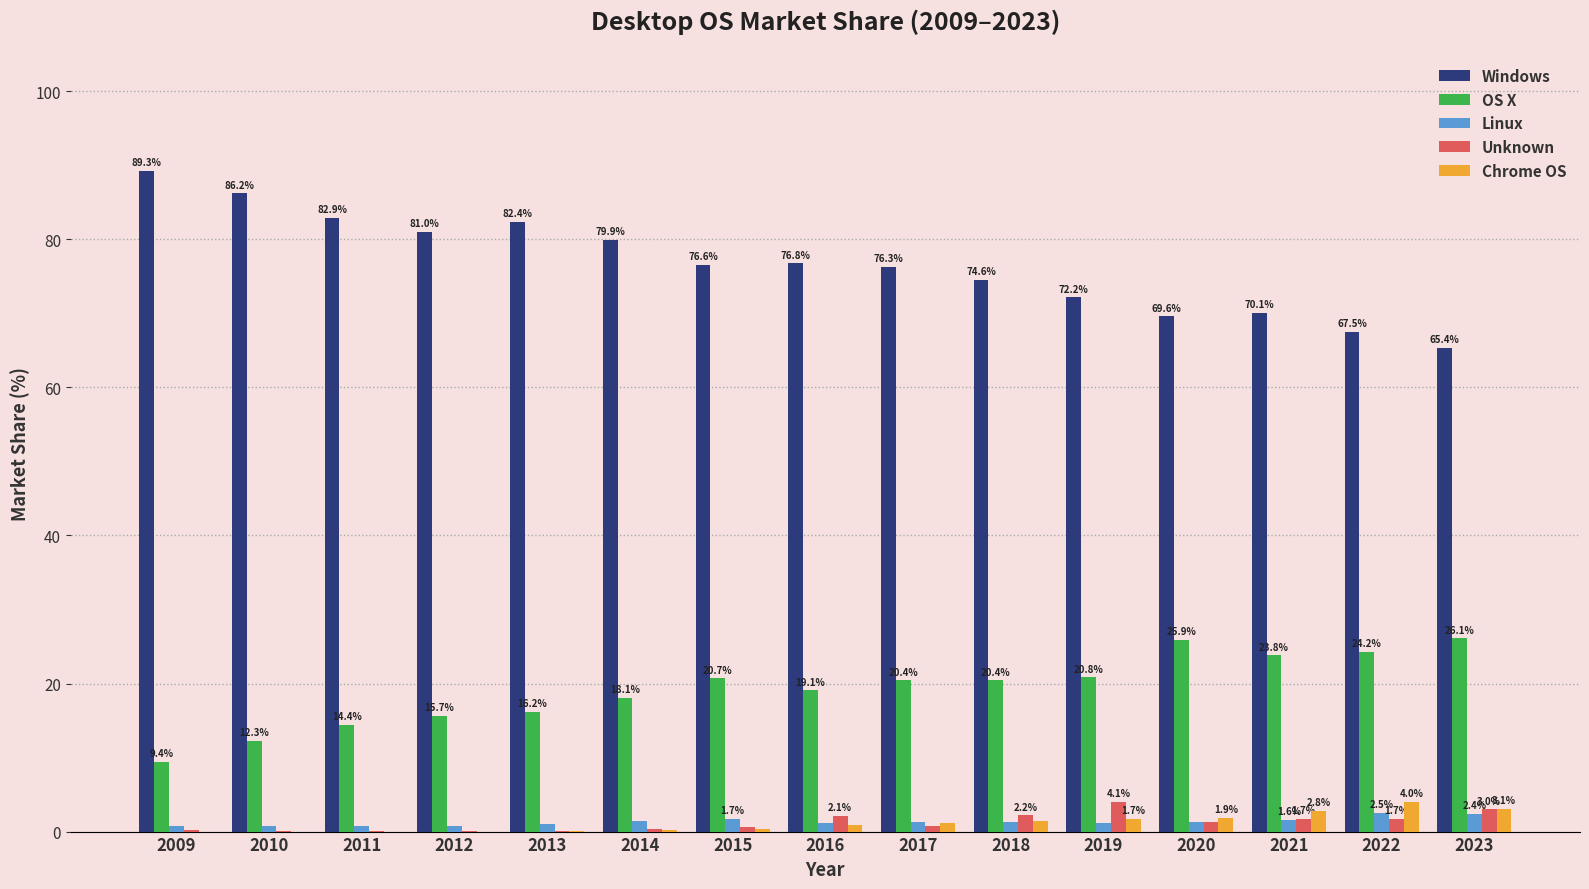

What is the maximum value for Linux?

2.5